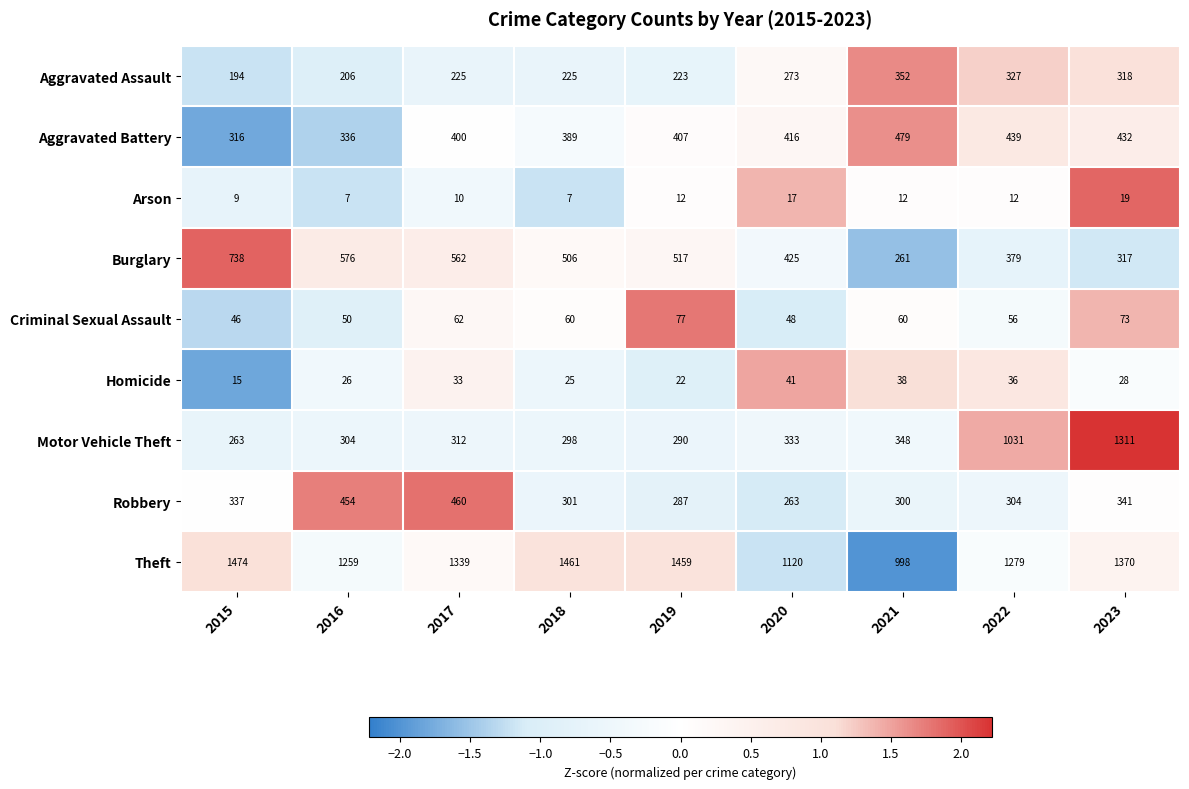

Between 2016 and 2021, which series saw the biggest shift?

Burglary